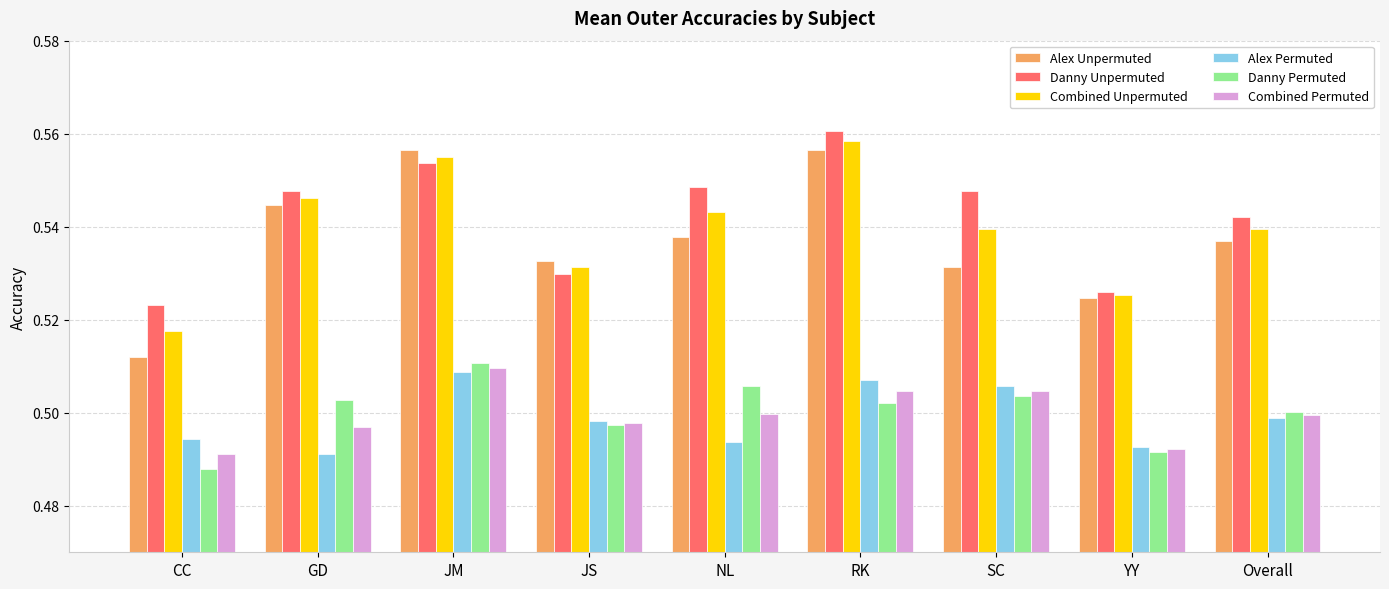

How many bars are there in each group?

6